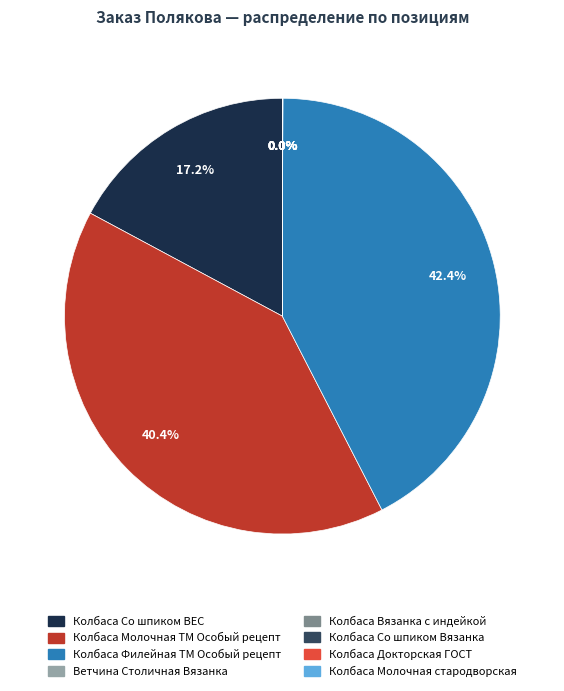

What percentage is NOT represented by Колбаса Со шпиком ВЕС?

82.8%